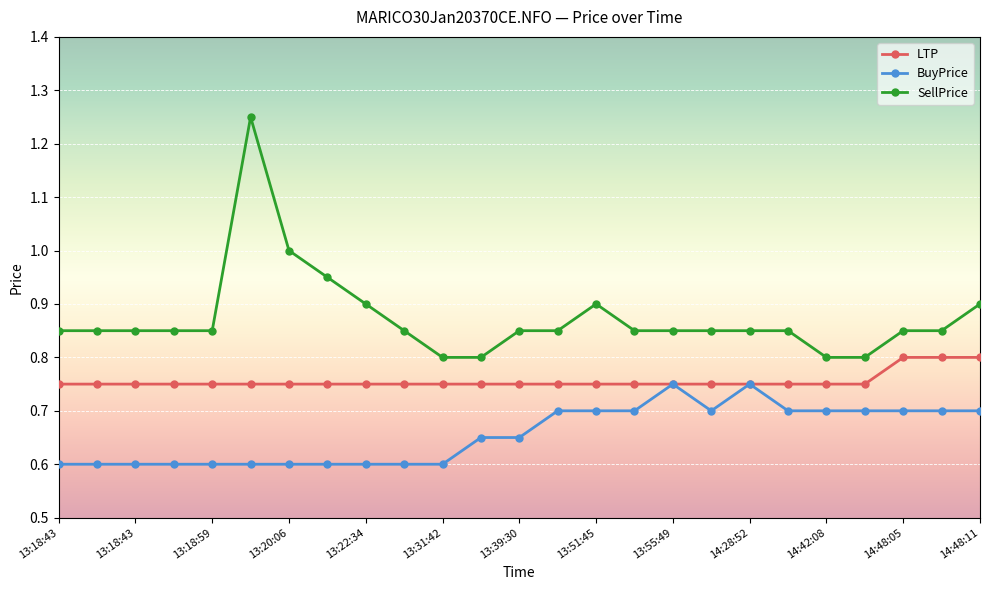

True or false: LTP and SellPrice cross at least once.

False